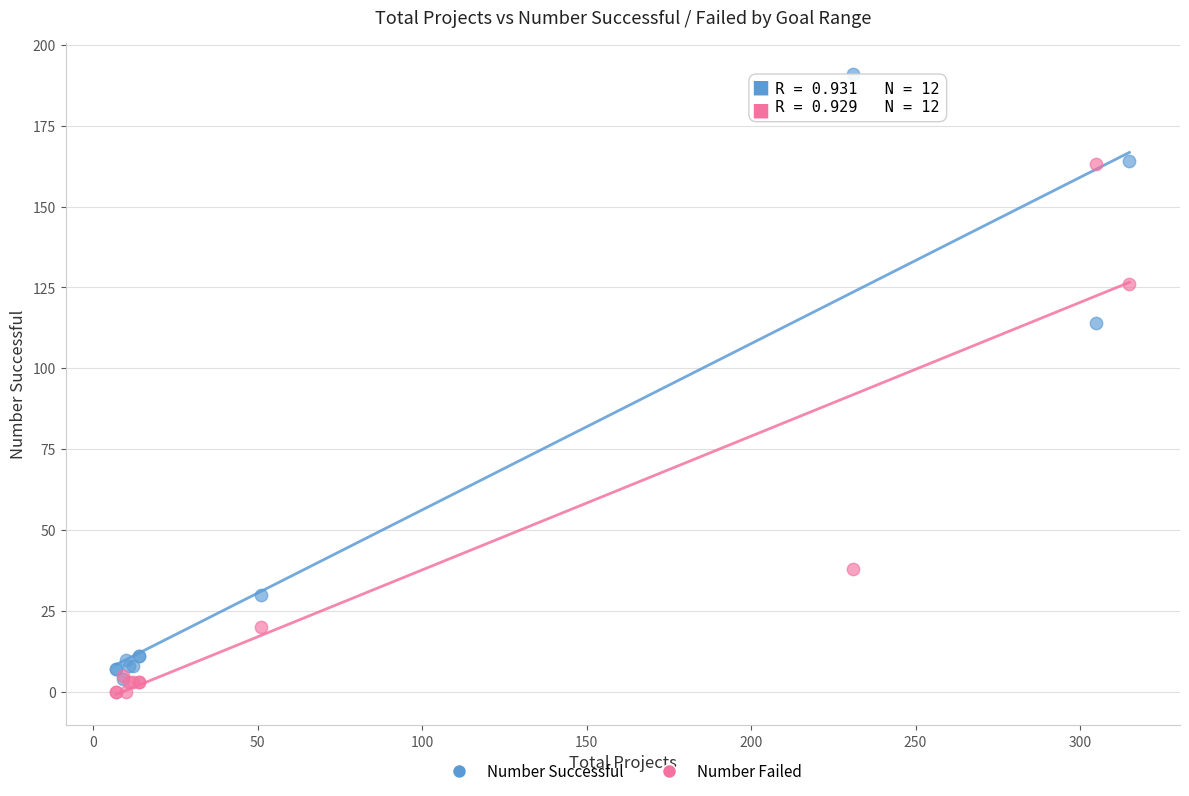

Which series reaches the minimum Y coordinate?

Number Failed